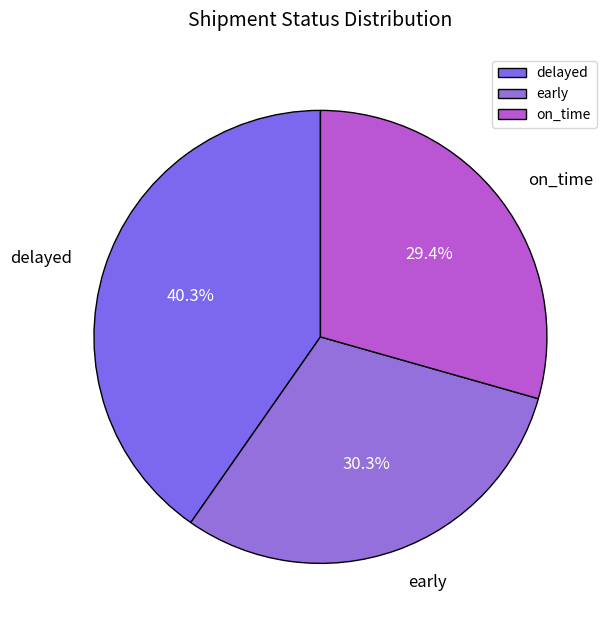

To the nearest percent, what percentage of the pie is on_time?

29%